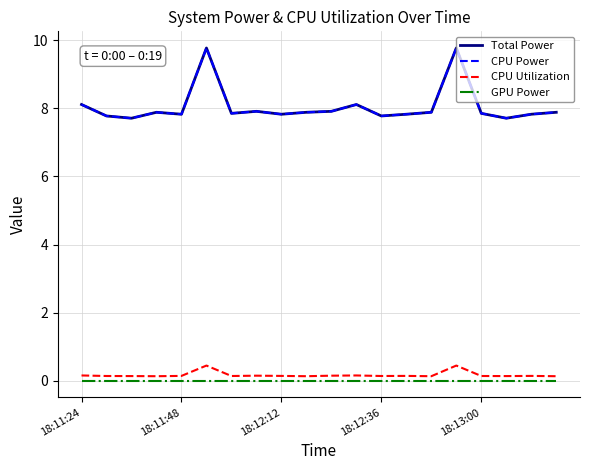

Reading right to left, transcribe all the data shown in this chart.

Total Power: 7.9	7.8	7.7	7.9	9.8	7.9	7.8	7.8	8.1	7.9	7.9	7.8	7.9	7.9	9.8	7.8	7.9	7.7	7.8	8.1
CPU Power: 7.9	7.8	7.7	7.9	9.8	7.9	7.8	7.8	8.1	7.9	7.9	7.8	7.9	7.9	9.8	7.8	7.9	7.7	7.8	8.1
CPU Utilization: 0.1	0.1	0.1	0.1	0.4	0.1	0.1	0.1	0.2	0.2	0.1	0.1	0.2	0.1	0.4	0.1	0.1	0.1	0.1	0.2
GPU Power: 0.0	0.0	0.0	0.0	0.0	0.0	0.0	0.0	0.0	0.0	0.0	0.0	0.0	0.0	0.0	0.0	0.0	0.0	0.0	0.0